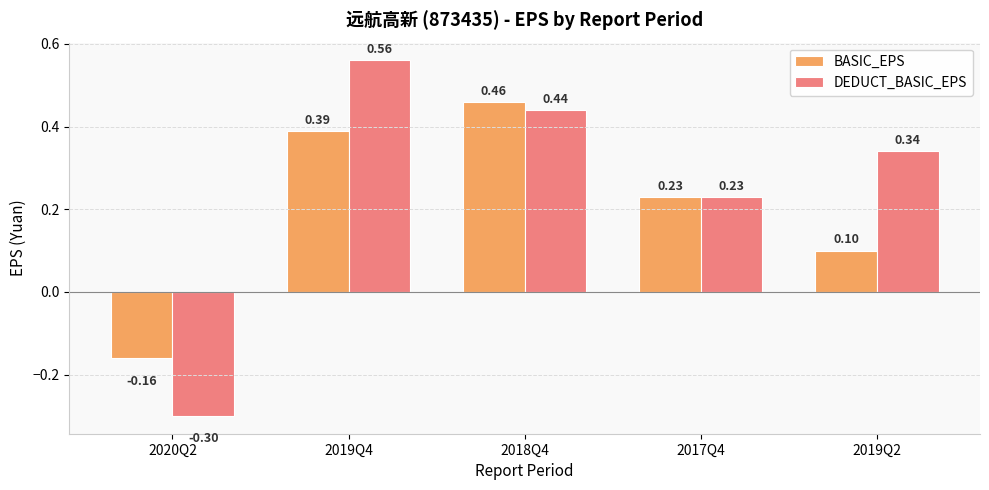

Rank the series by their maximum value, from highest to lowest.

DEDUCT_BASIC_EPS, BASIC_EPS